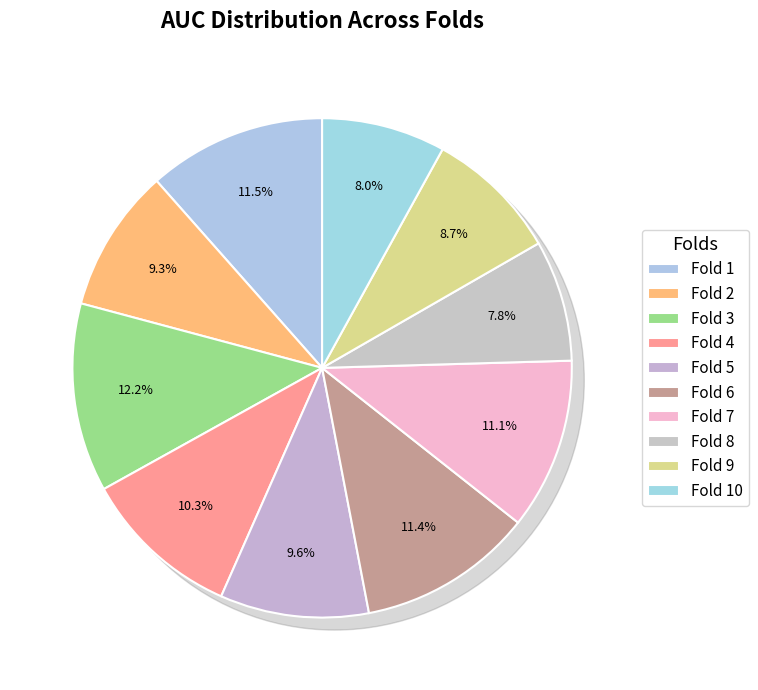

Which slice is the smallest?

Fold 8